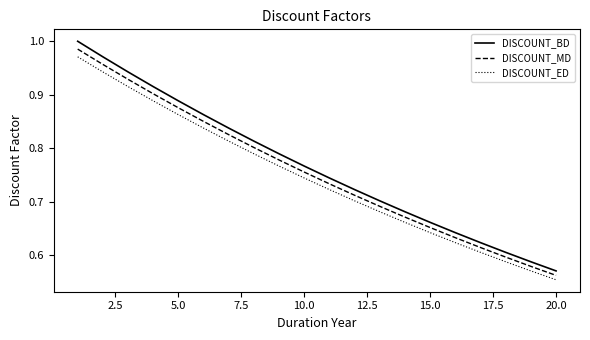

What is the difference between the maximum and minimum values in the DISCOUNT_MD series?

0.4